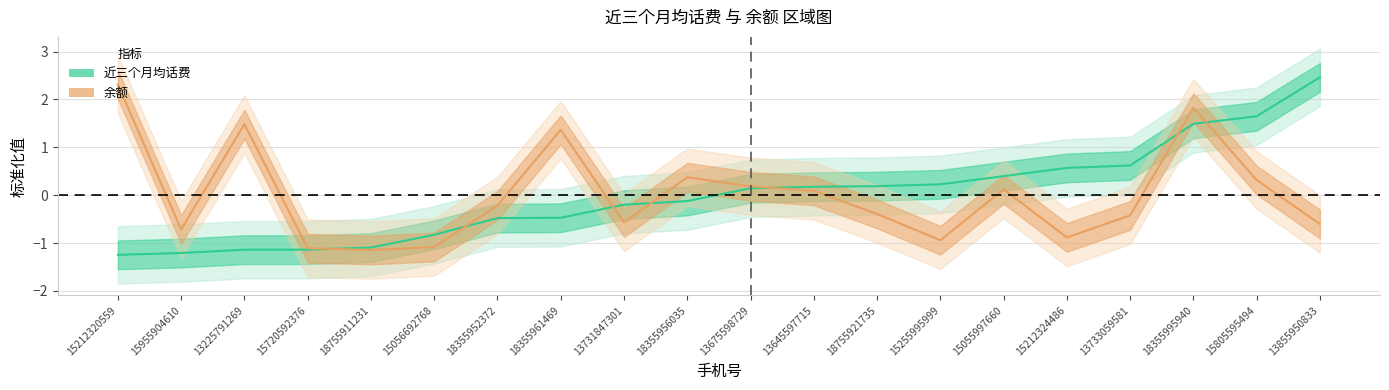

How many data points in 近三个月均话费 are less than 0?

10